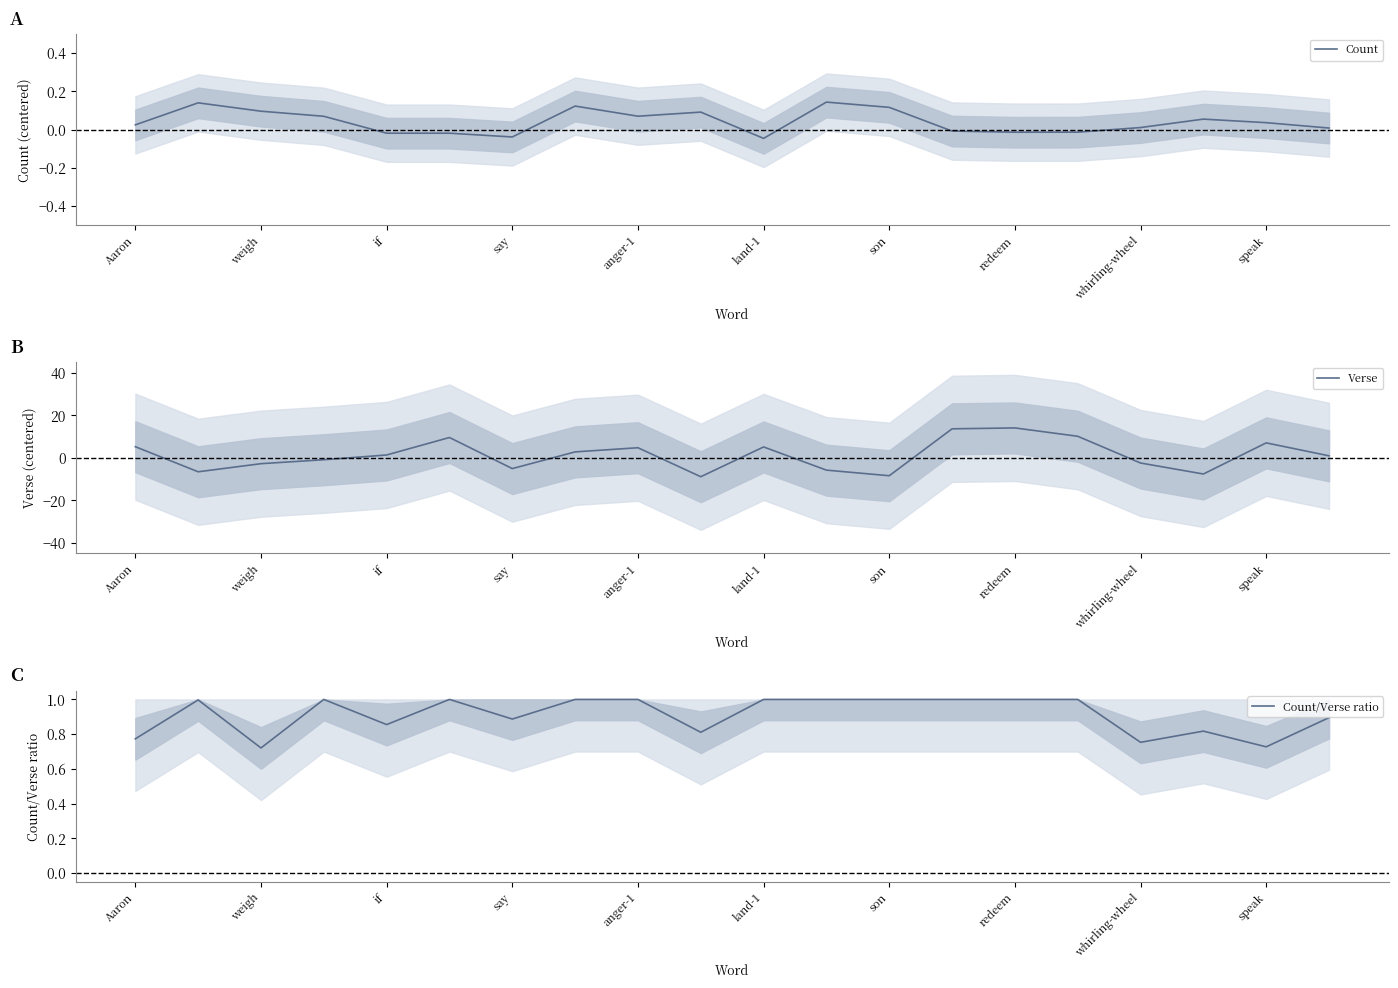

True or false: Verse has a value of -8.4 at son.

True